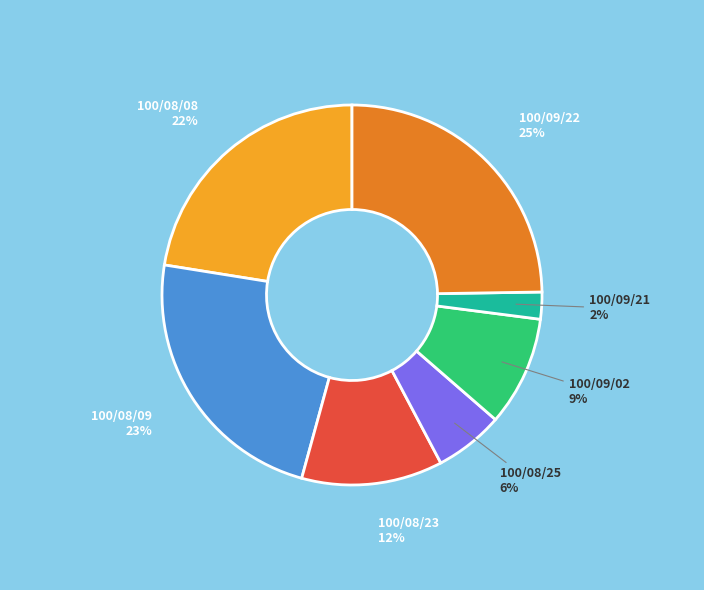

To the nearest percent, what percentage of the pie is 100/09/21?

2%